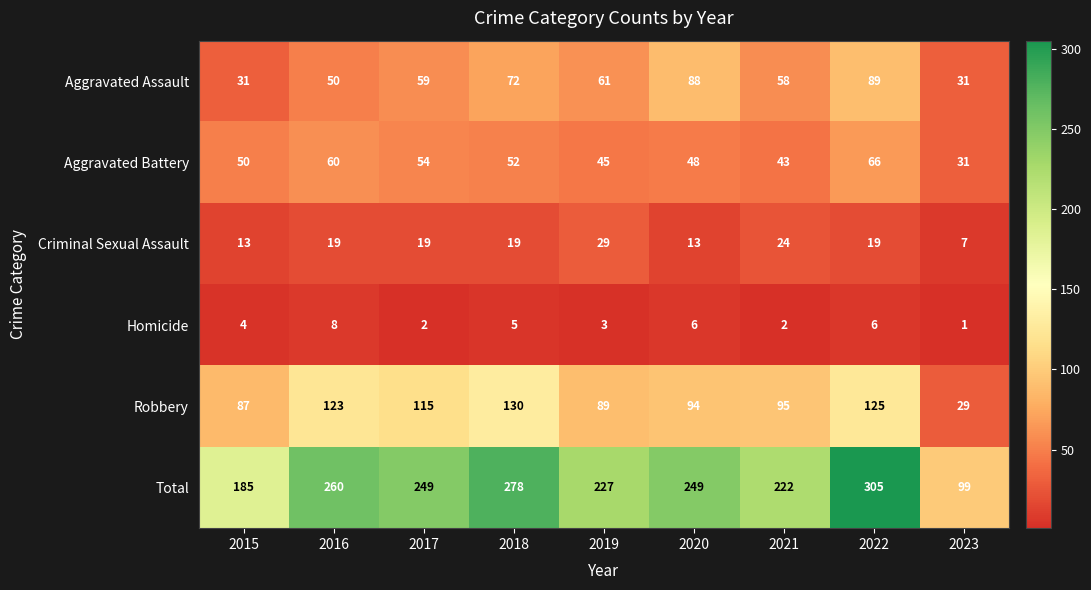

Rank the series by their maximum value, from lowest to highest.

Homicide, Criminal Sexual Assault, Aggravated Battery, Aggravated Assault, Robbery, Total